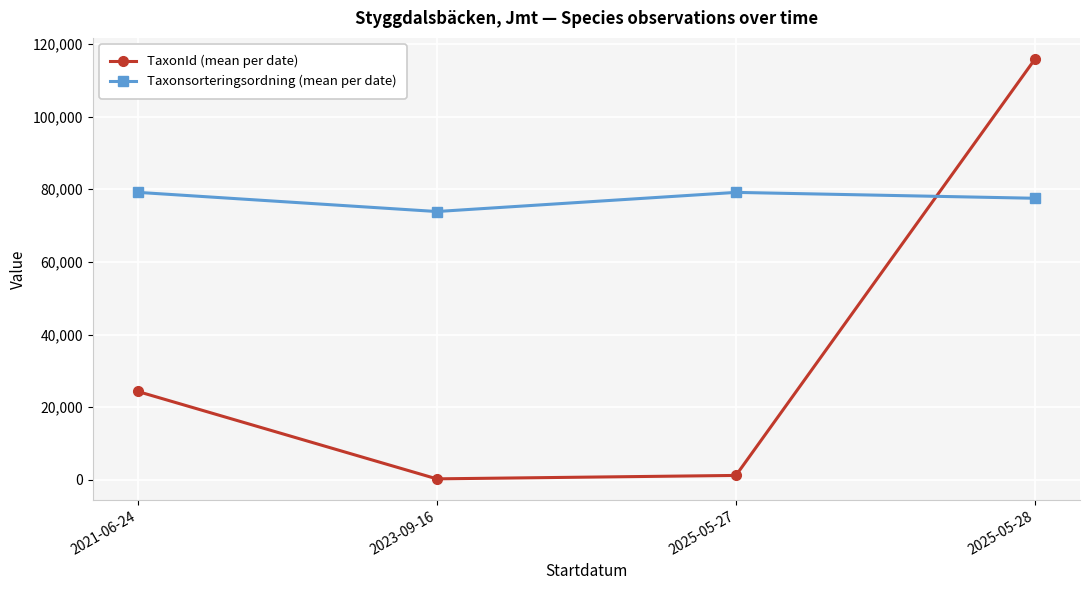

What is the value of the Taxonsorteringsordning (mean per date) point at the 3rd from the left?

79132.0